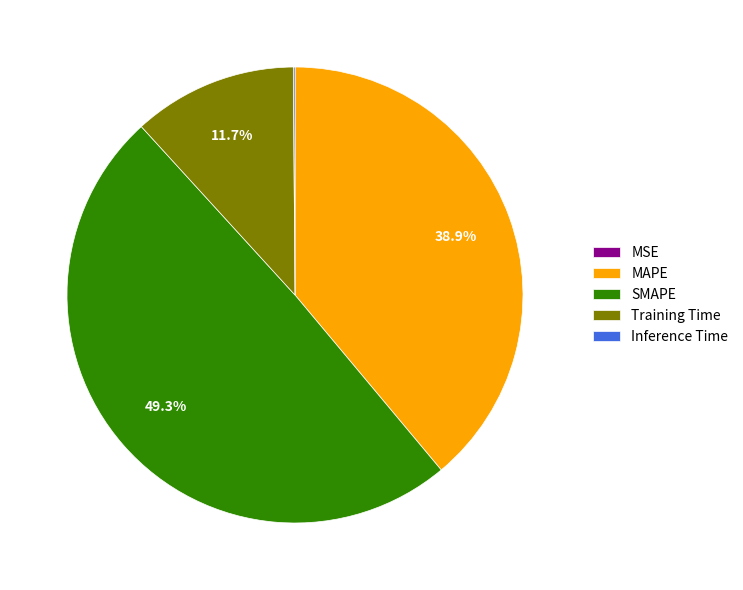

Which slice is the largest?

SMAPE